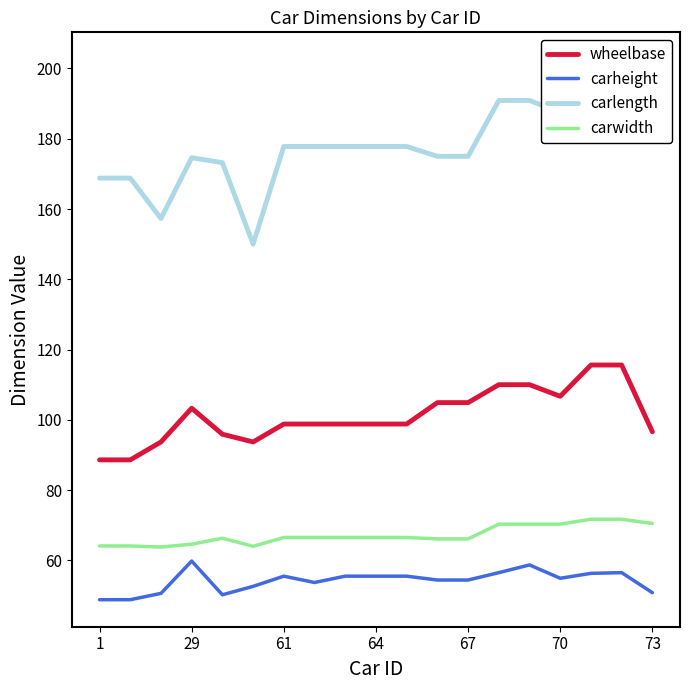

What is the minimum value for carwidth?

63.8